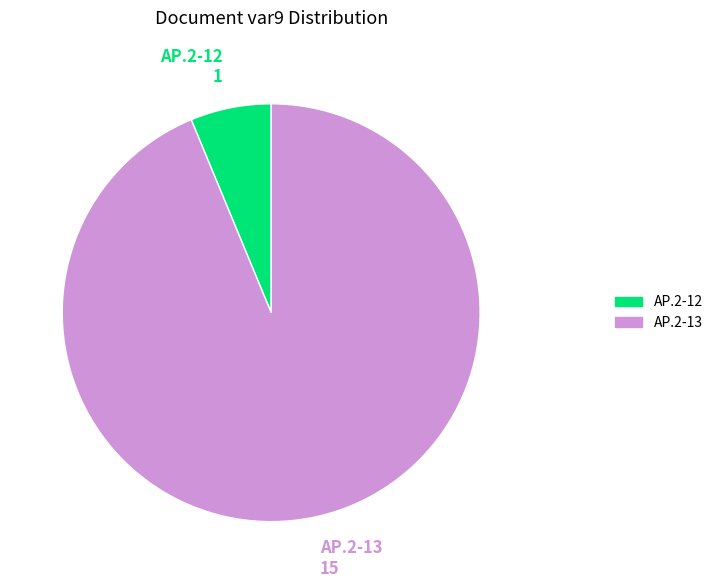

The АР.2-12 slice represents 13% of the pie. True or false?

False